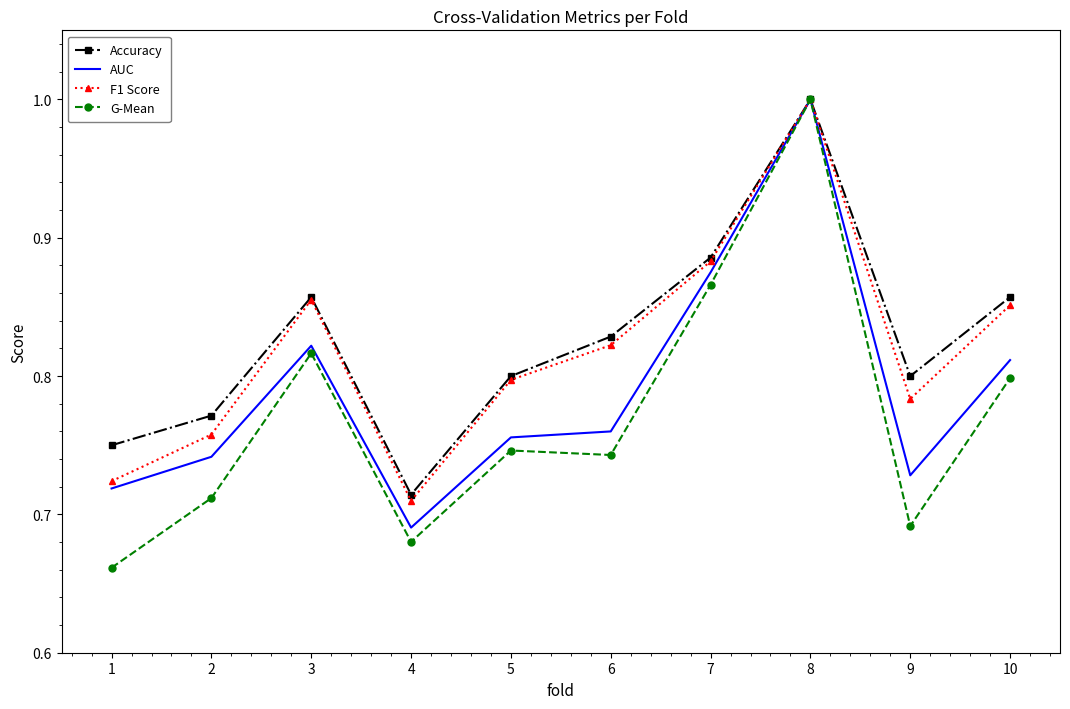

Is it true that F1 Score equals 0.8 at 9?

True